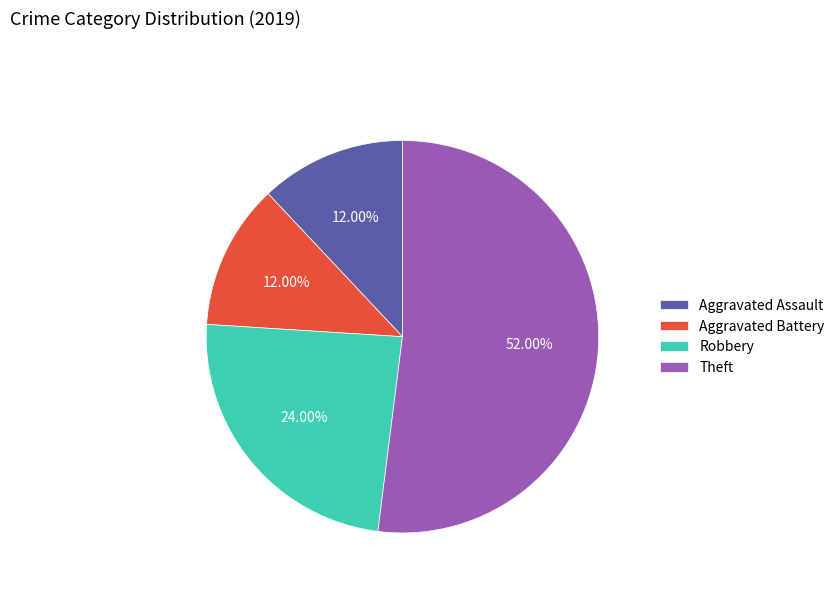

Between Aggravated Battery and Robbery, which is larger?

Robbery